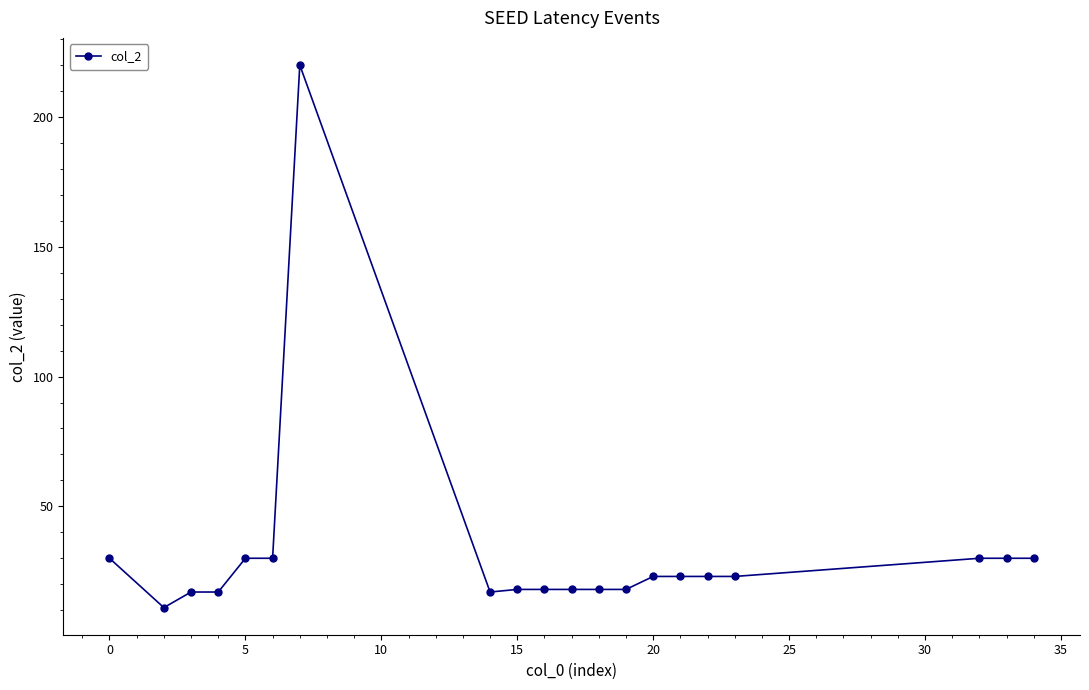

What is the difference between the second highest and minimum values?

19